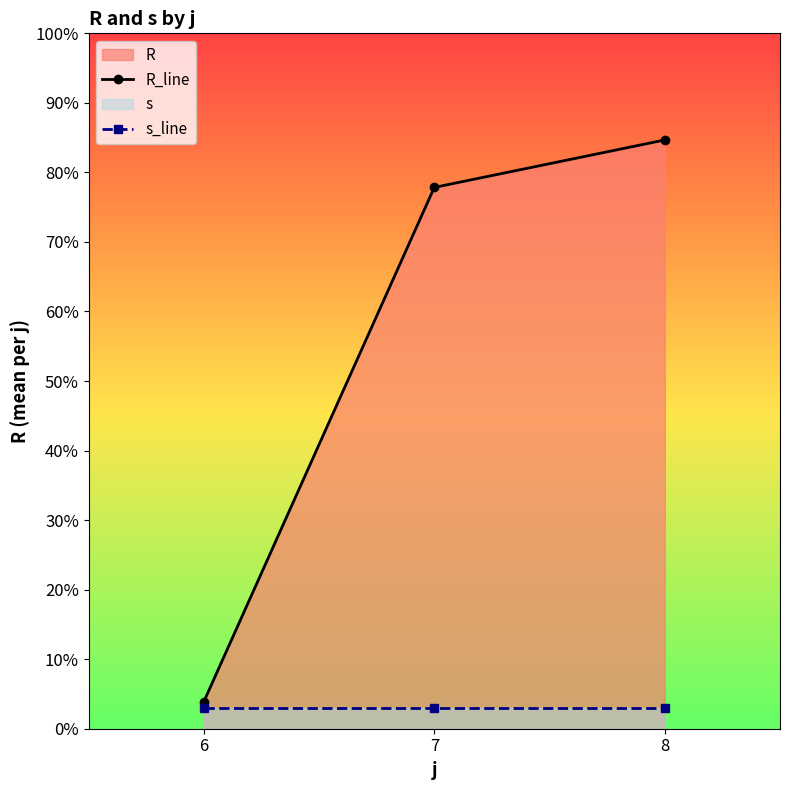

What is the total value across all series at 8?

87.7